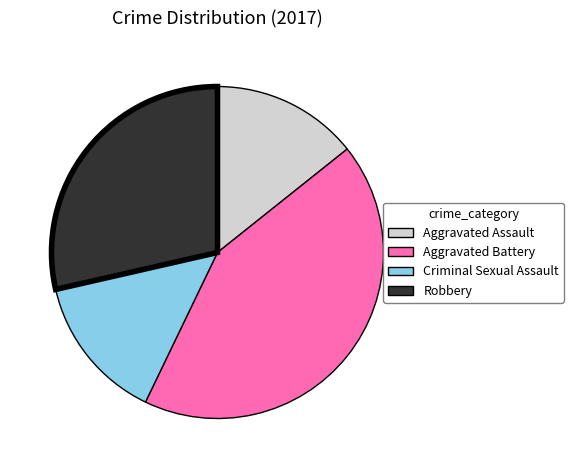

Combined, do Criminal Sexual Assault and Robbery account for over 50%?

No